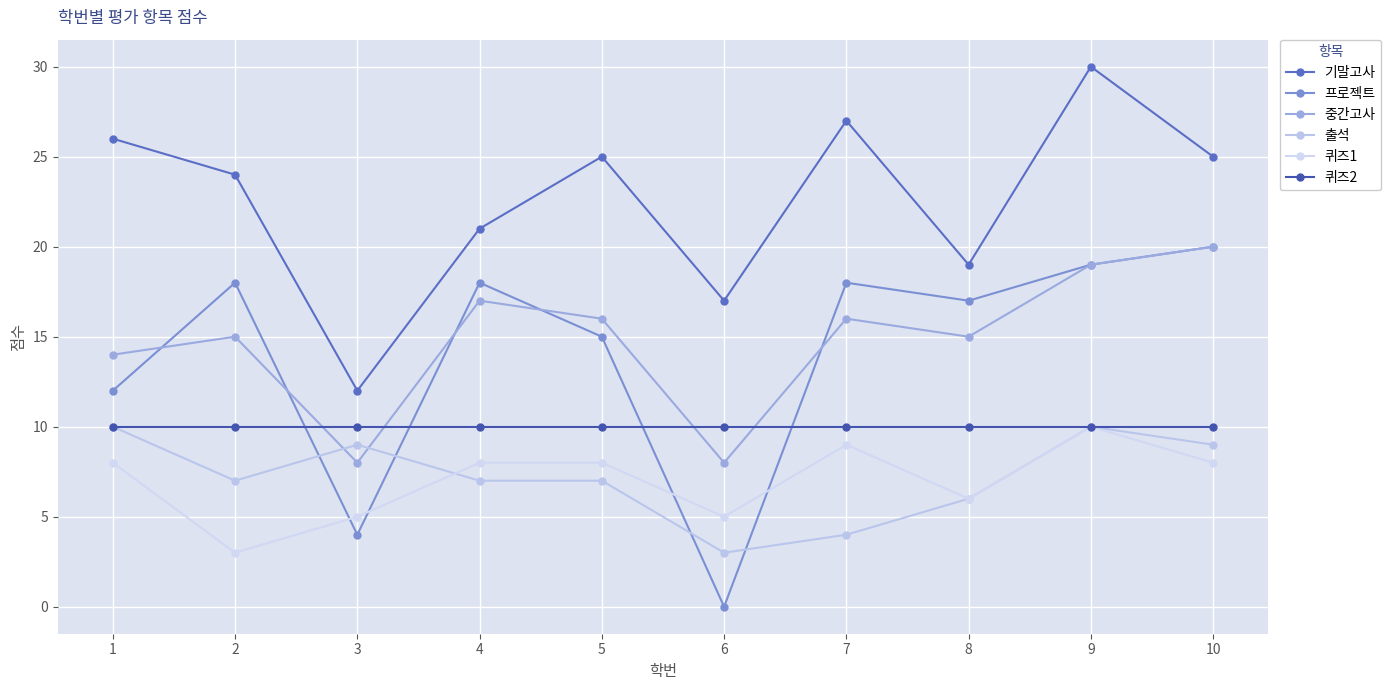

At 8, list the series in order from smallest to largest.

출석, 퀴즈1, 퀴즈2, 중간고사, 프로젝트, 기말고사